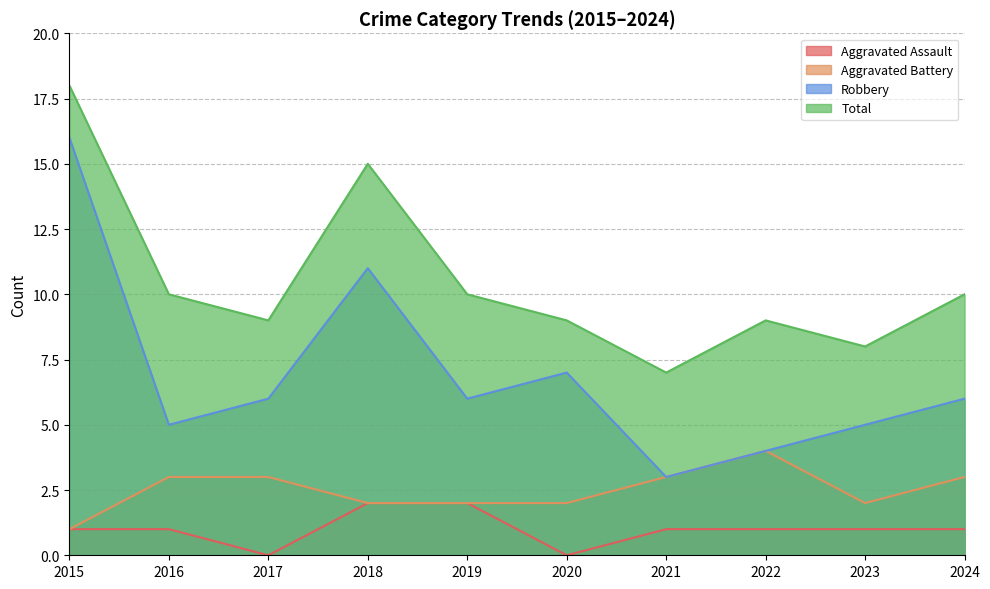

Count the Aggravated Battery values in the range 2 to 3.

8